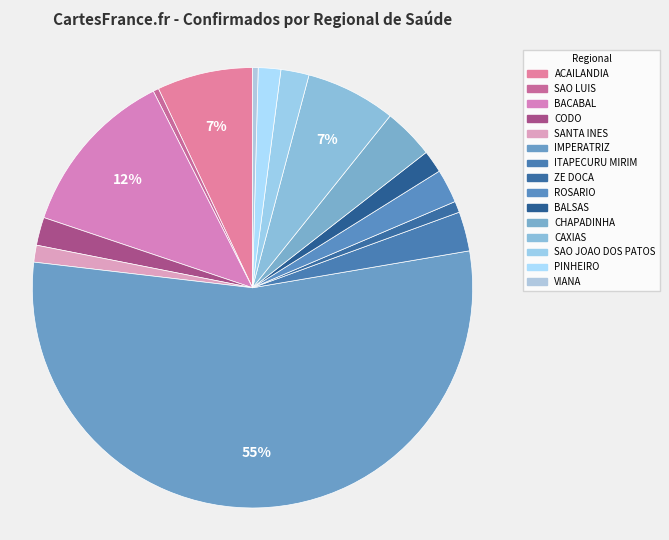

To the nearest percent, what is the average slice percentage?

7%